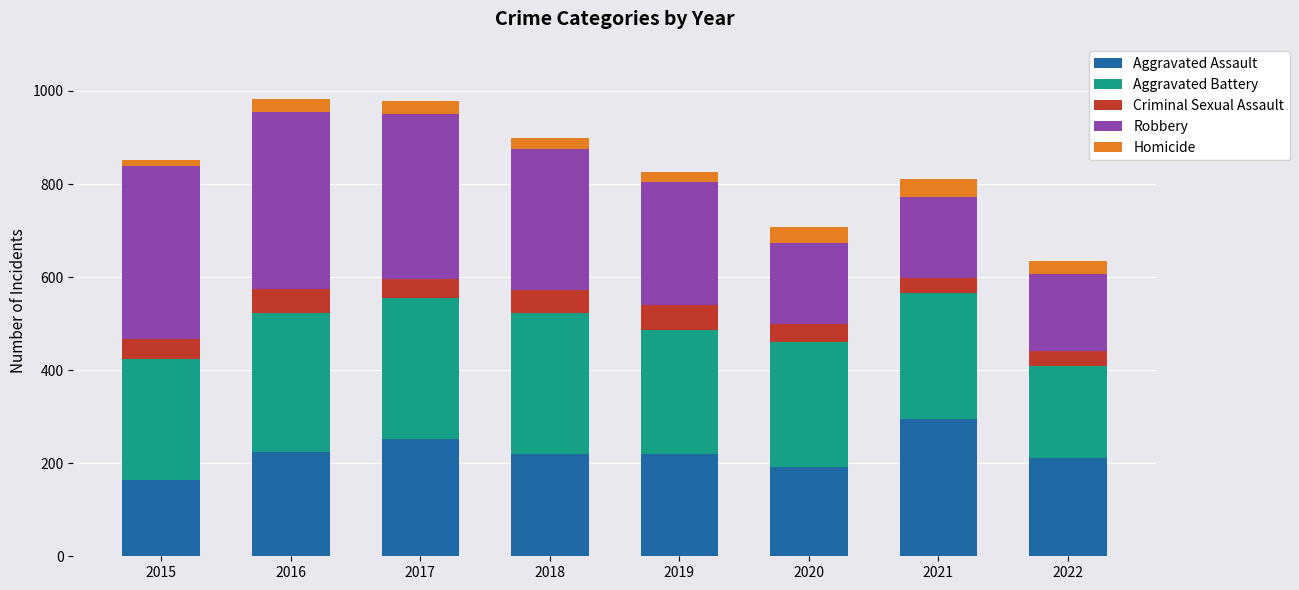

Count the number of categories in the chart.

8